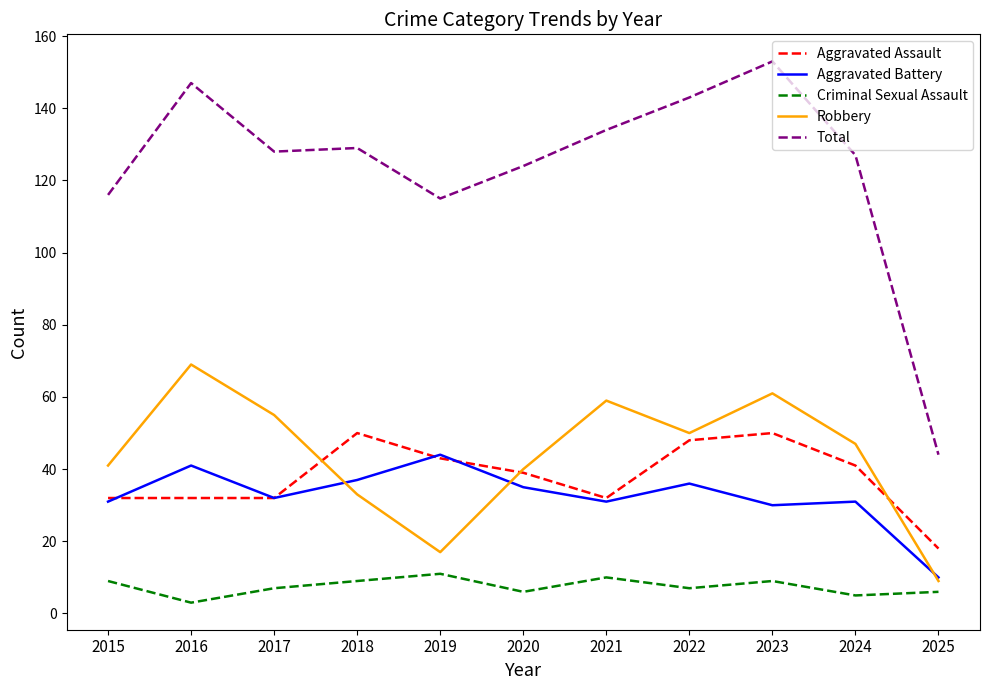

What is the maximum value for Criminal Sexual Assault?

11